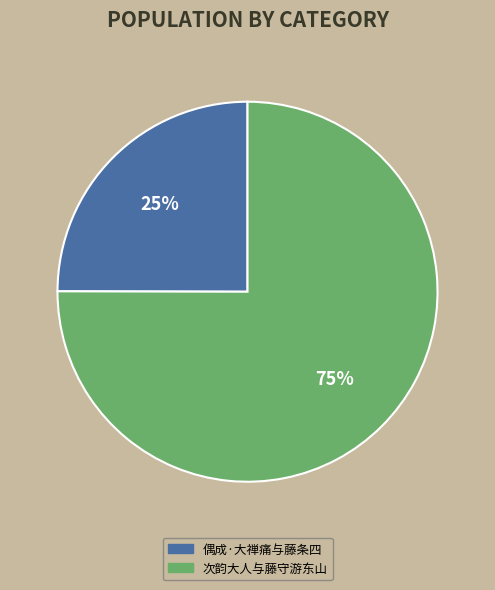

To the nearest percent, what is the average slice percentage?

50%